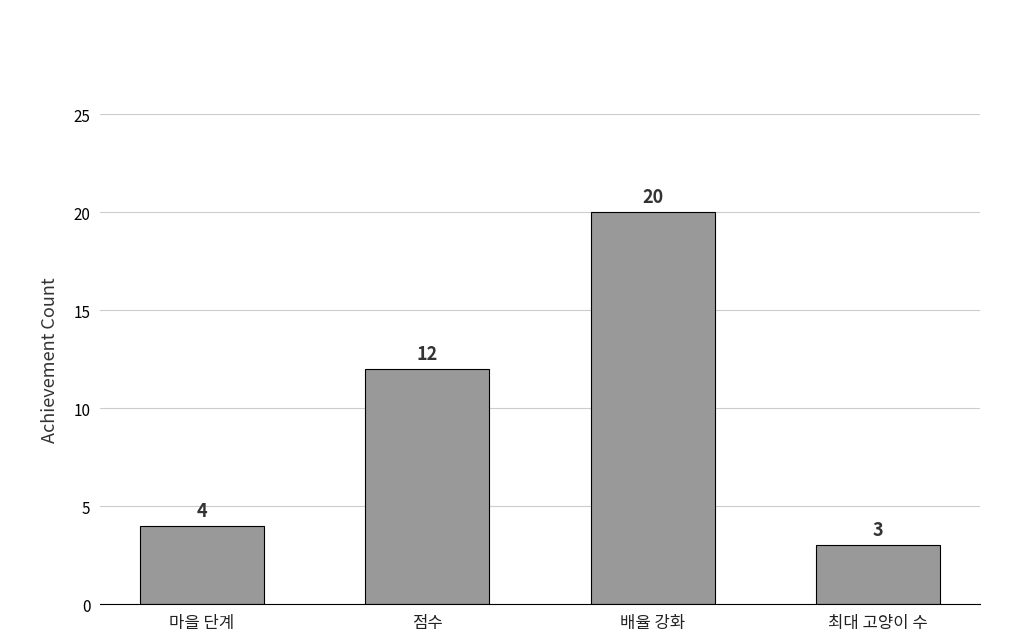

Is it true that the value at 최대 고양이 수 is 2?

False